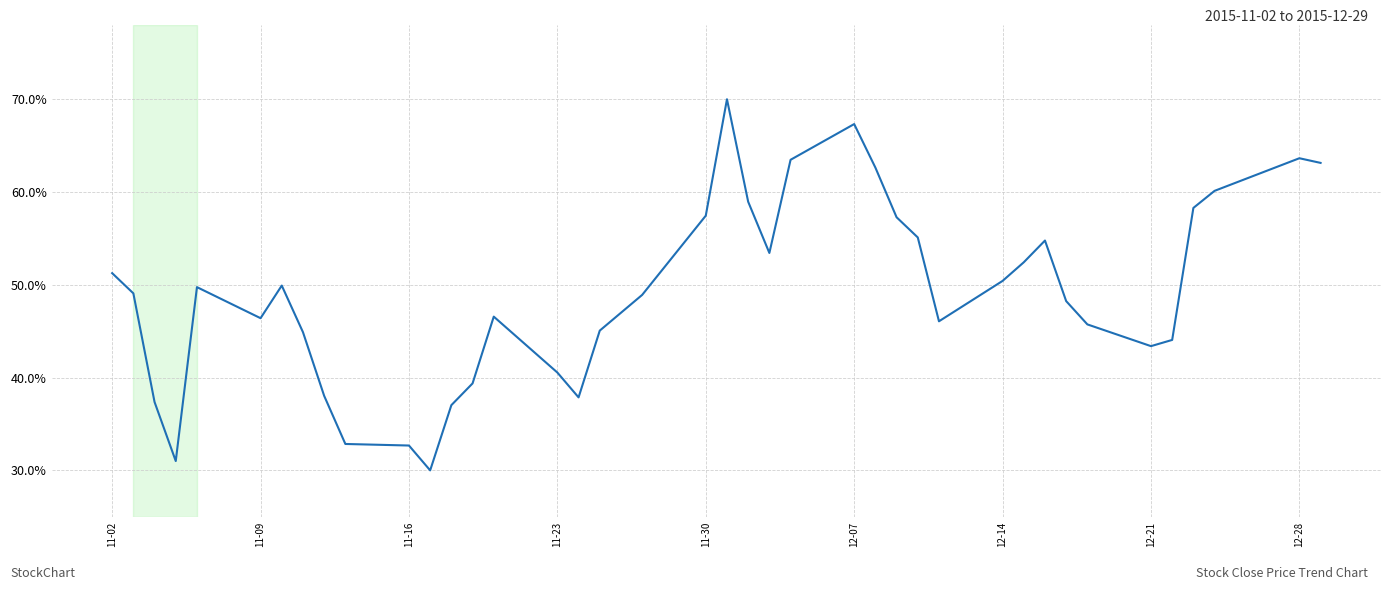

What is the smallest value displayed?

30.0